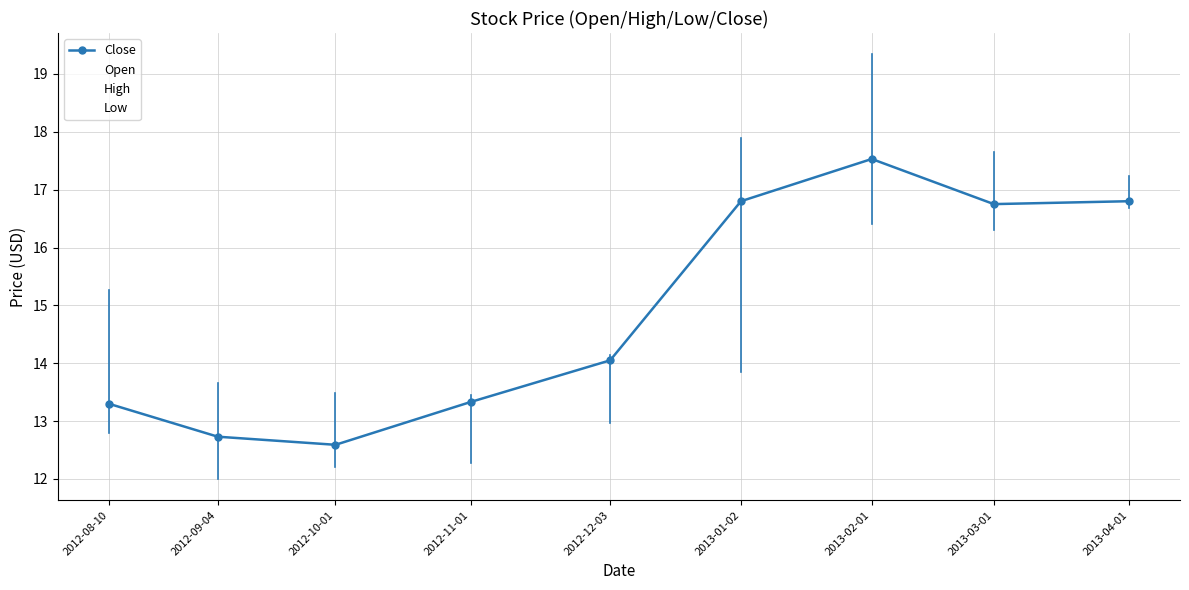

What is the label of the 8th point from the right?

2012-09-04